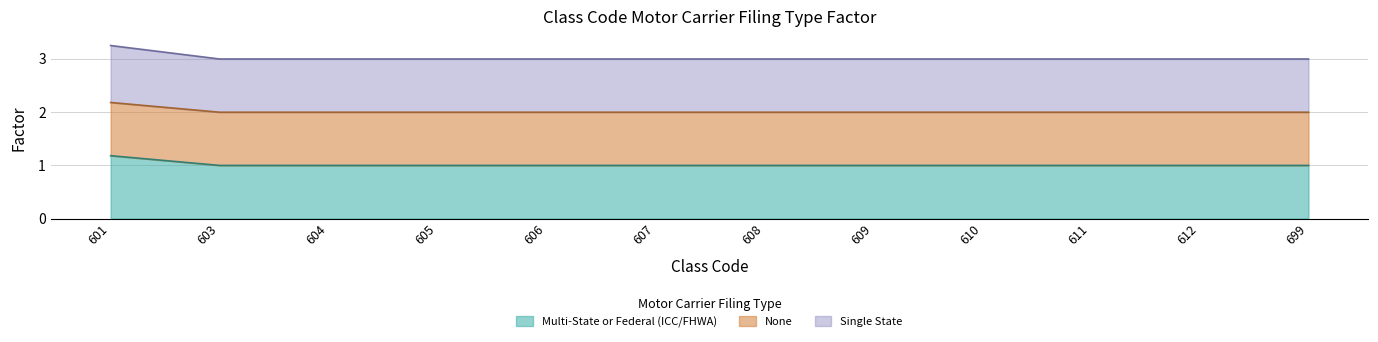

True or false: Single State and Multi-State or Federal (ICC/FHWA) intersect in this chart.

False